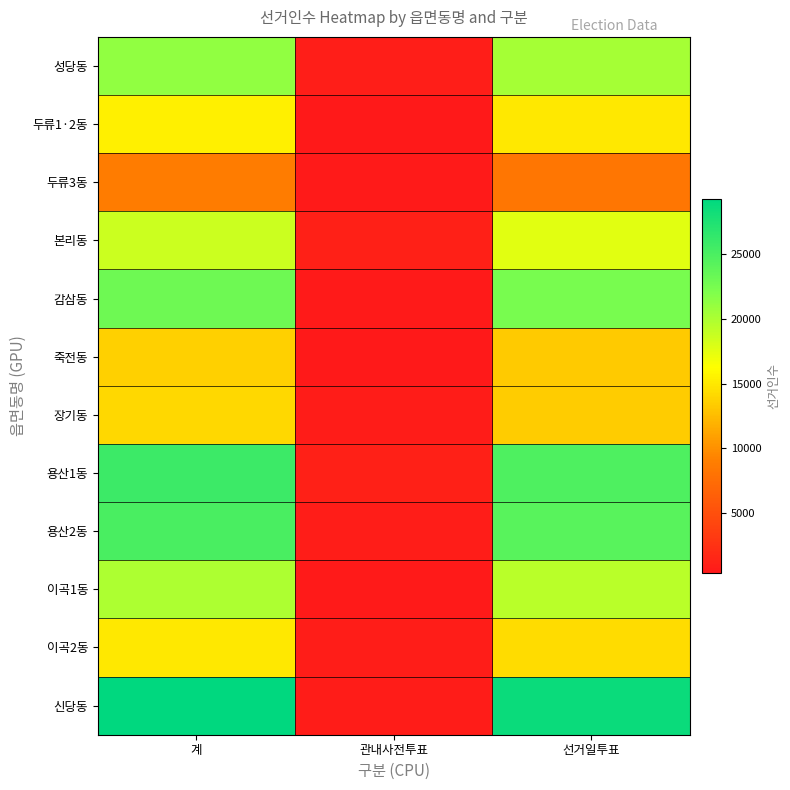

Rank the series by their maximum value, from lowest to highest.

두류3동, 죽전동, 장기동, 이곡2동, 두류1·2동, 본리동, 이곡1동, 성당동, 감삼동, 용산2동, 용산1동, 신당동